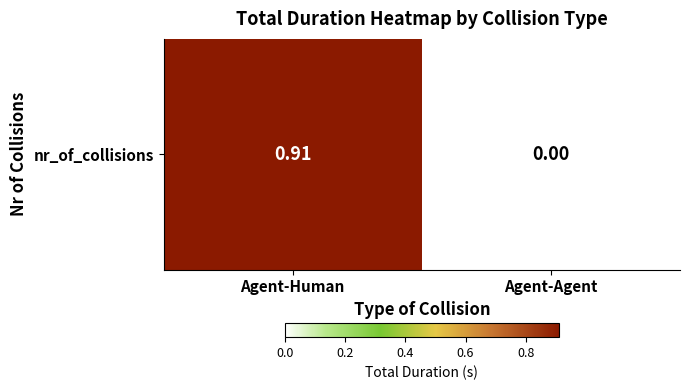

List the labels in order of value, smallest first.

Agent-Agent, Agent-Human